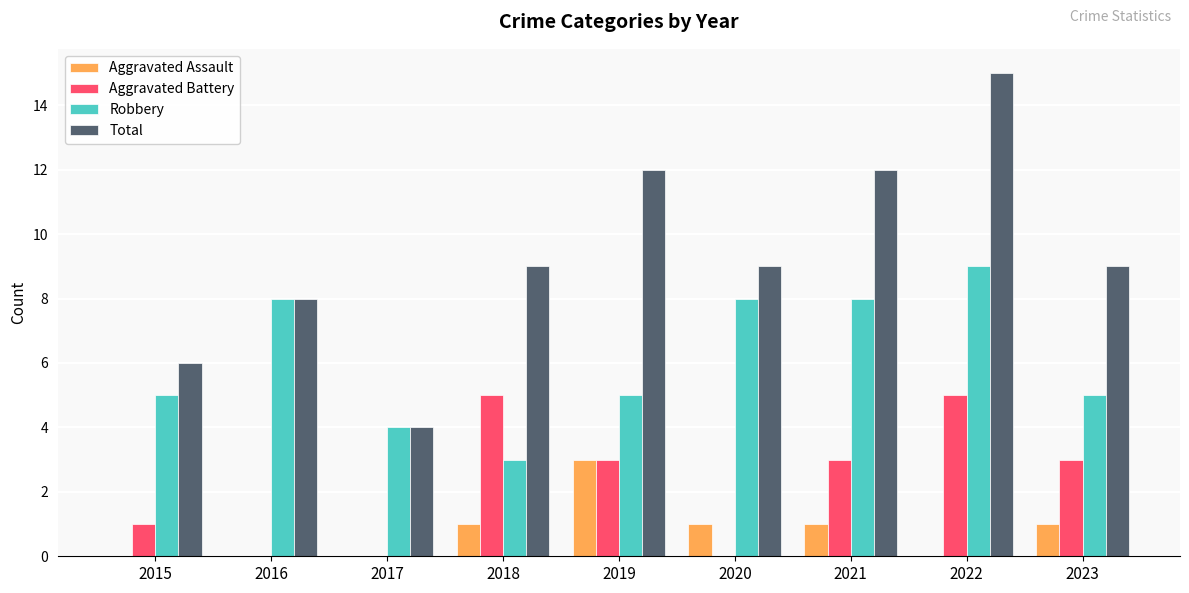

What is the sum of all Aggravated Battery values?

20